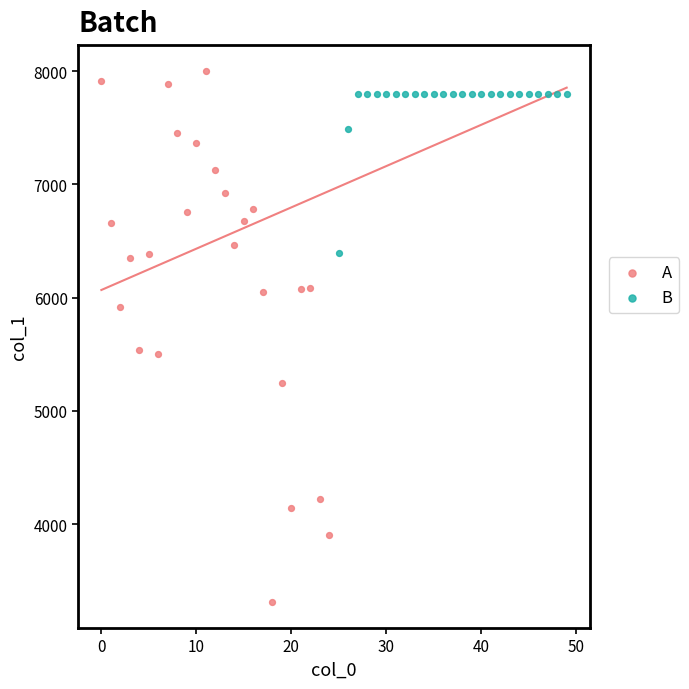

Which series contains the lowest Y value?

A